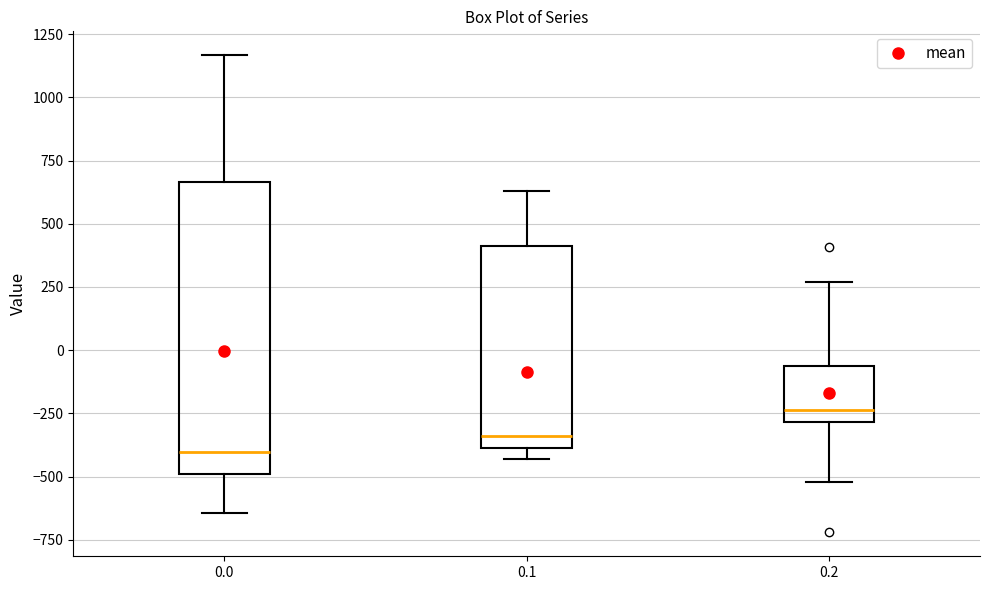

Comparing the boxes themselves (not the whiskers), which one is the tallest?

0.0